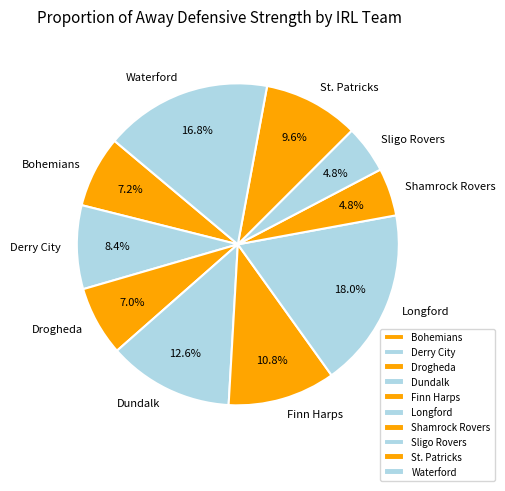

What is the ratio of the value at Finn Harps to the value at Dundalk?

0.9